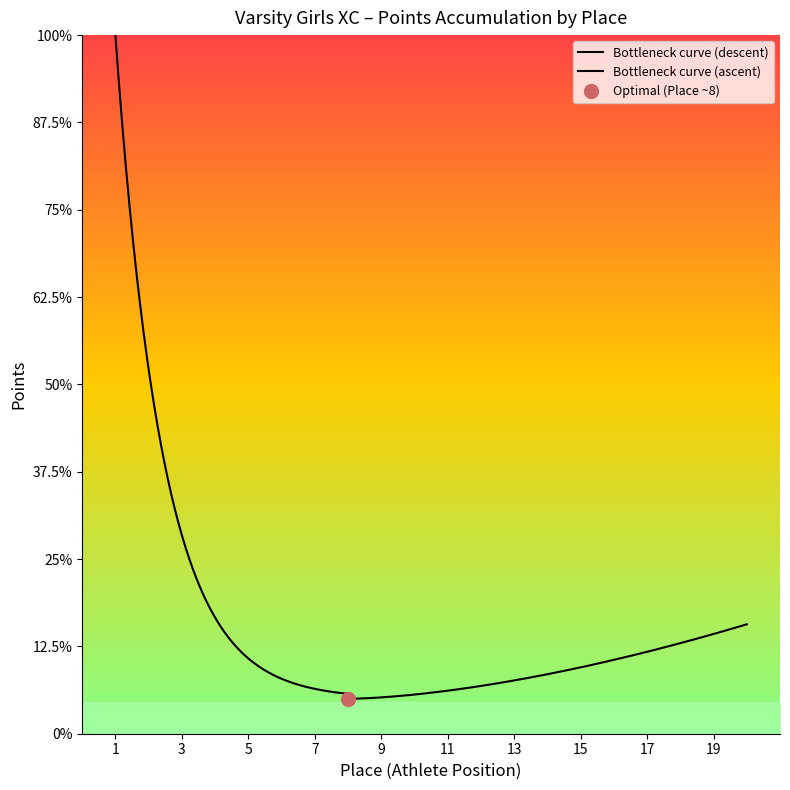

How many values exceed 11?

9